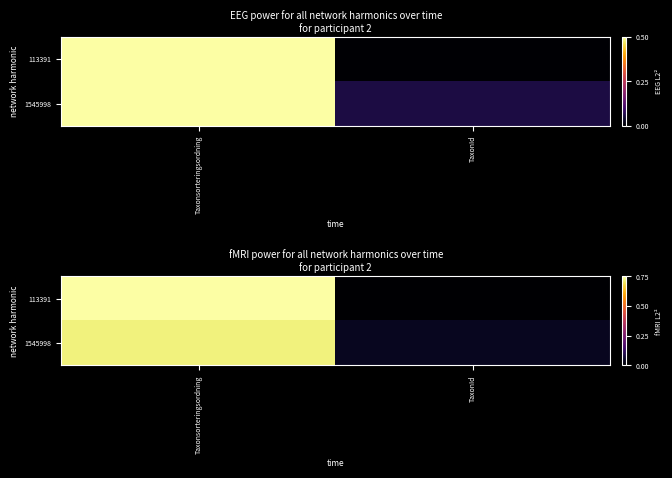

What is the approximate value of 113391 at Taxonsorteringsordning?

0.8